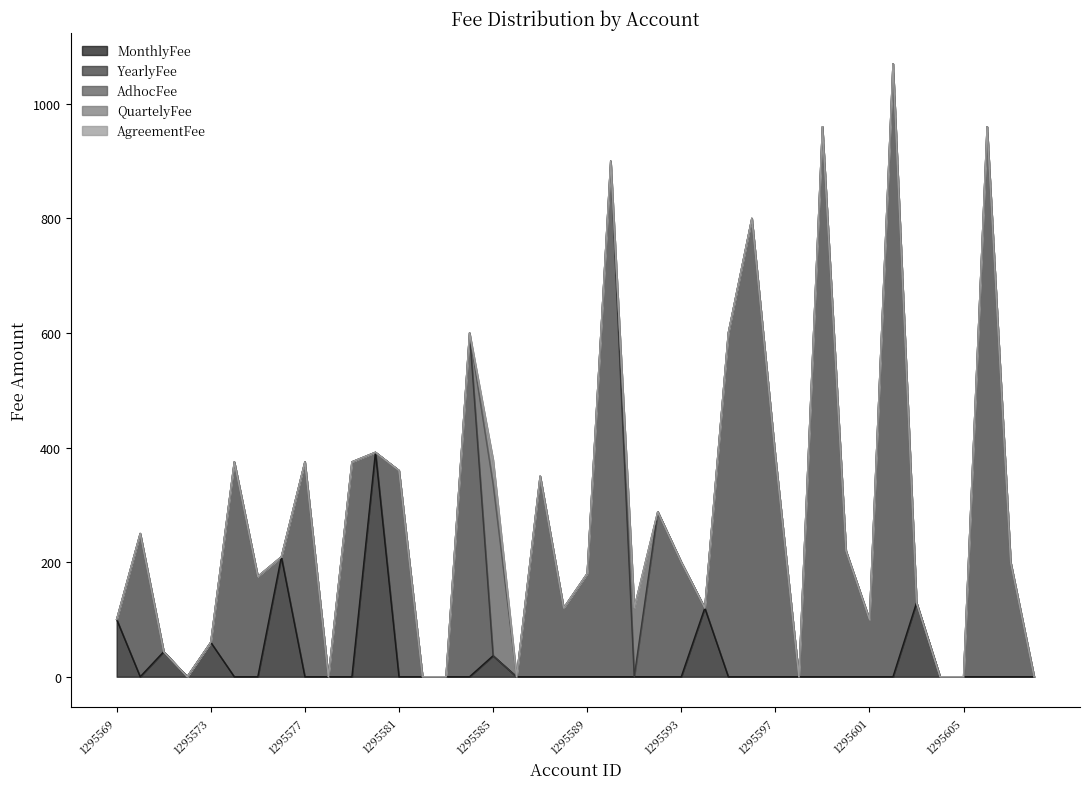

Which label corresponds to the smallest value in the chart?

1295570